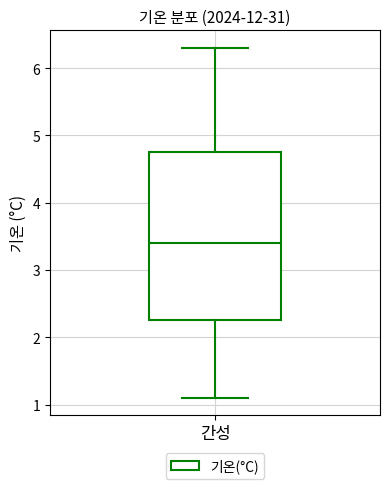

Read this box plot against the y-axis: the position of the median line, the range covered by the box, and the ends of both whiskers. The values are not printed on the chart, so give them approximately, as read against the axis.

median 3.4, box 2.3 to 4.8, whiskers 1.1 to 6.3